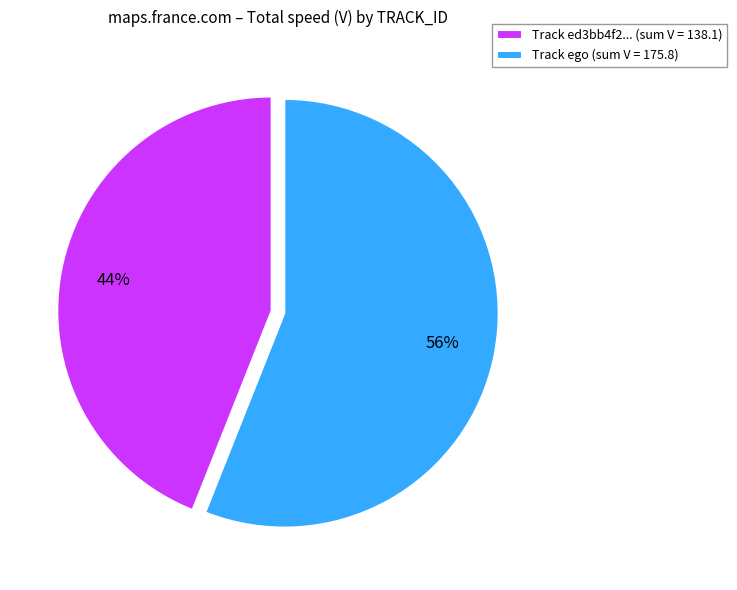

The Track ego (sum V = 175.8) slice represents 56% of the pie. True or false?

True